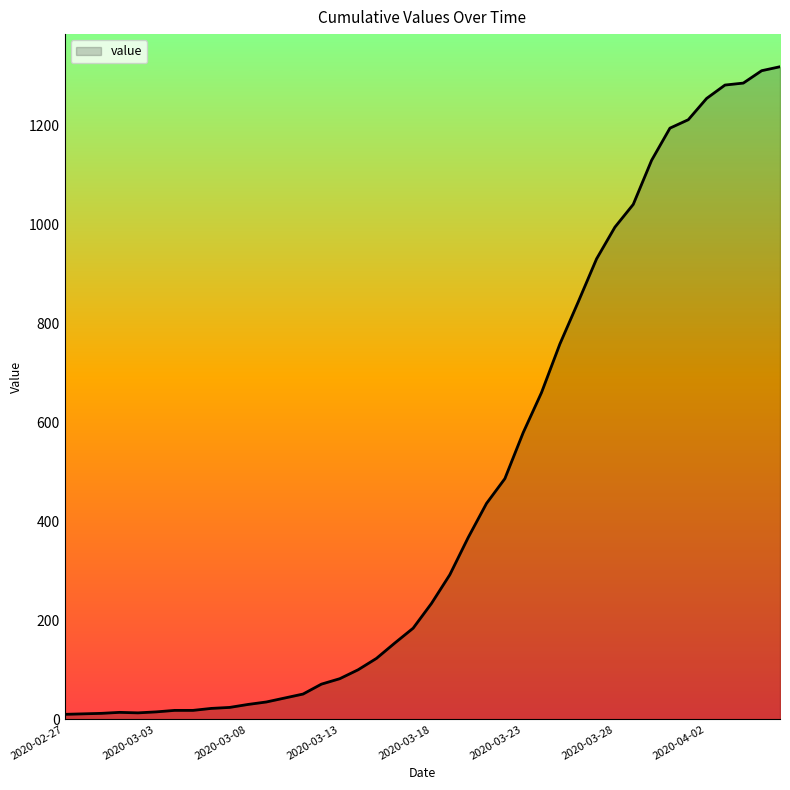

What is the maximum value shown in the chart?

1318